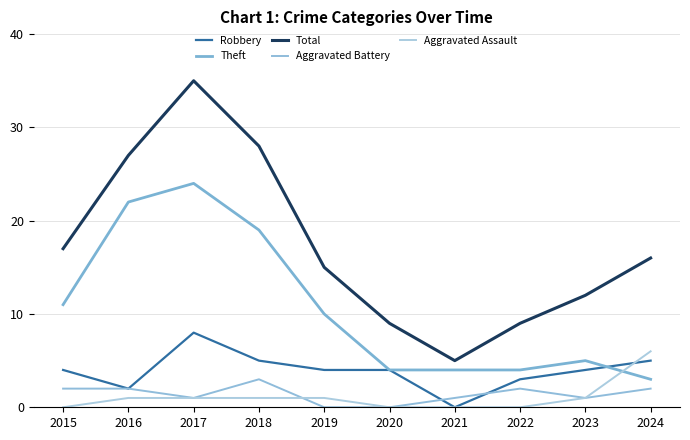

What is the value of the Theft point at the 3rd from the left?

24